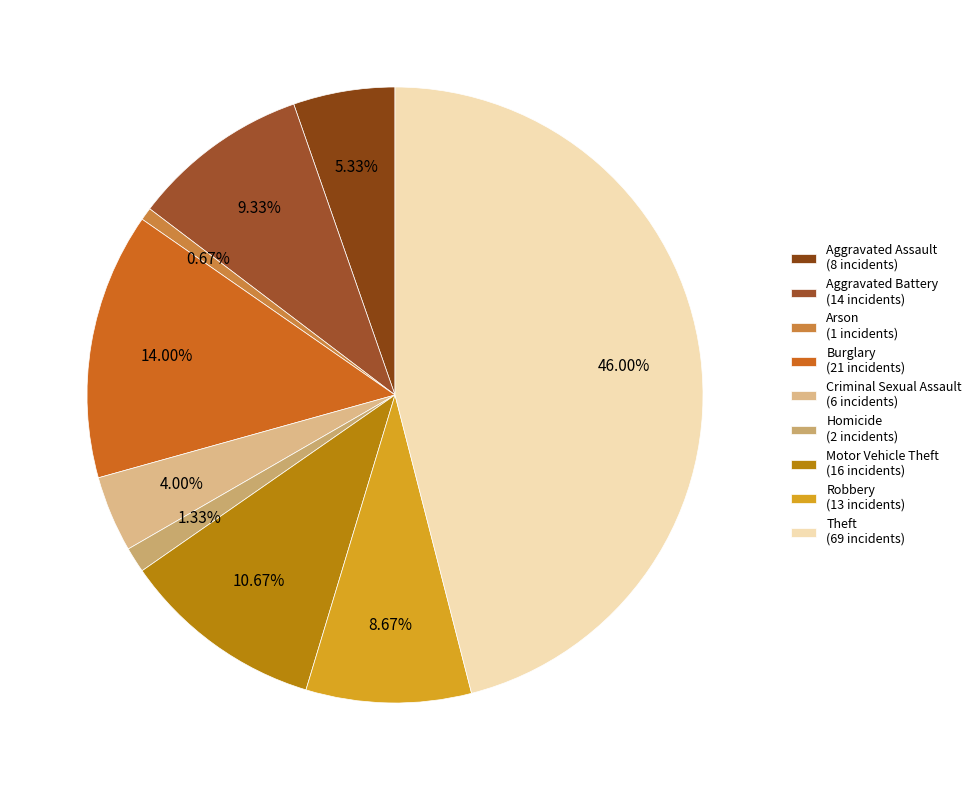

What is the total percentage of Aggravated Battery and Robbery?

18.0%